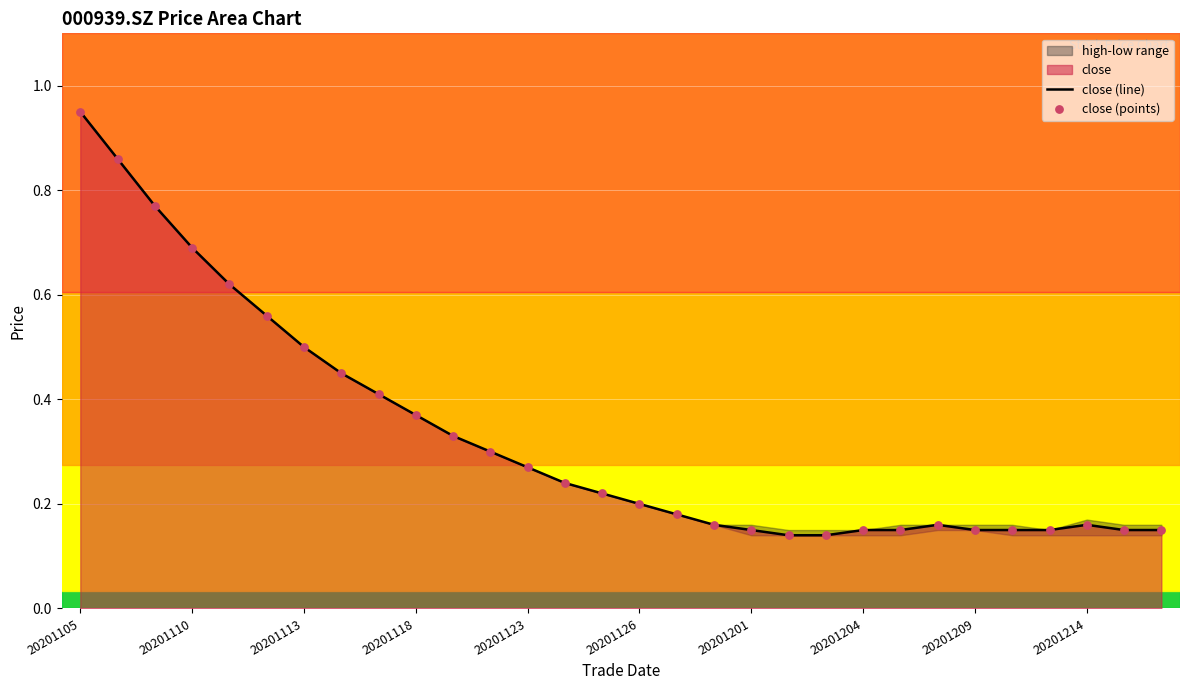

At which category is the sum across all series the highest?

20201105